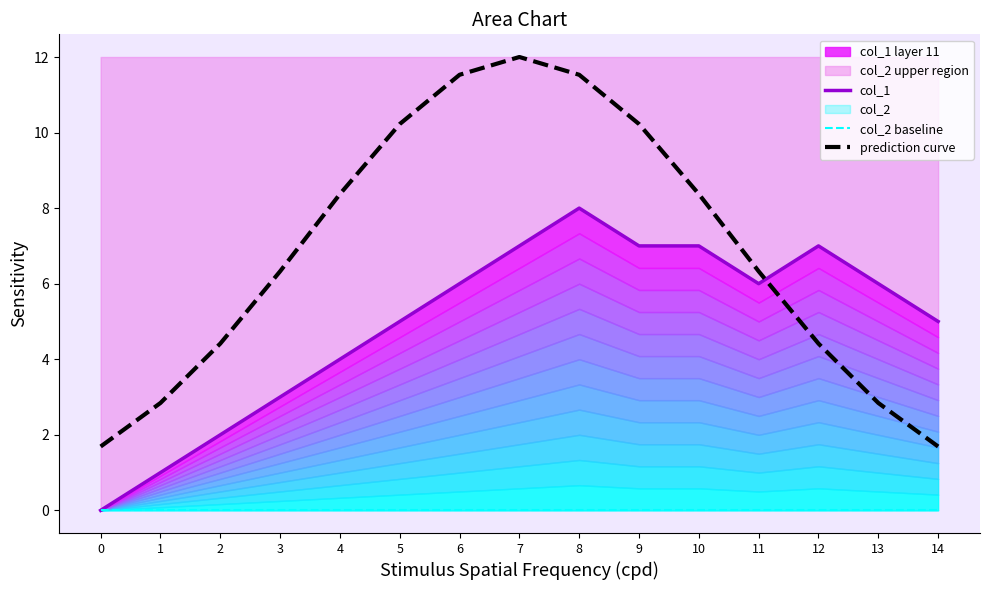

Reading right to left, what are all the values shown in this chart?

col_1: 5.0	6.0	7.0	6.0	7.0	7.0	8.0	7.0	6.0	5.0	4.0	3.0	2.0	1.0	0.0
col_2 baseline: 0.0	0.0	0.0	0.0	0.0	0.0	0.0	0.0	0.0	0.0	0.0	0.0	0.0	0.0	0.0
prediction curve: 1.7	2.8	4.4	6.3	8.4	10.2	11.5	12.0	11.5	10.2	8.4	6.3	4.4	2.8	1.7